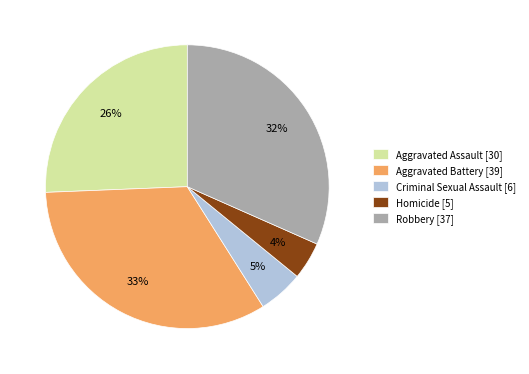

Is there any slice that represents more than half of the pie?

No